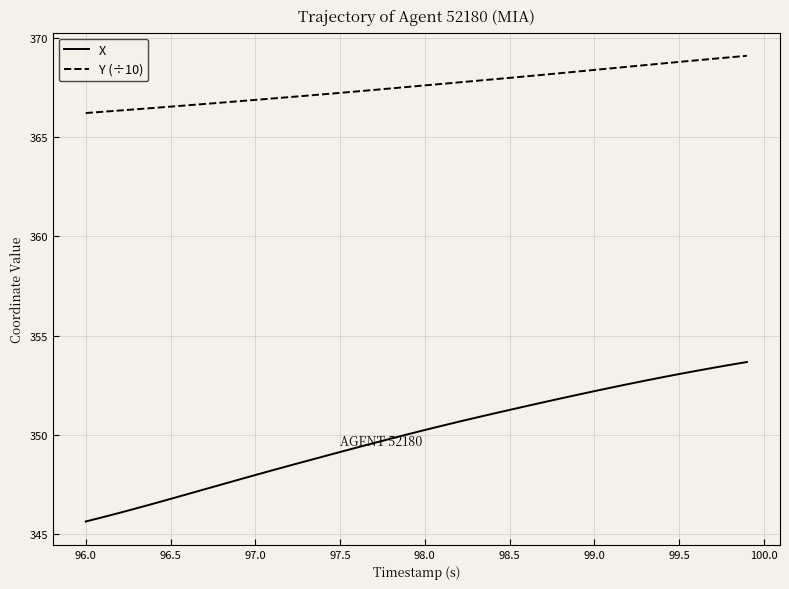

True or false: Y (÷10) and X intersect in this chart.

False